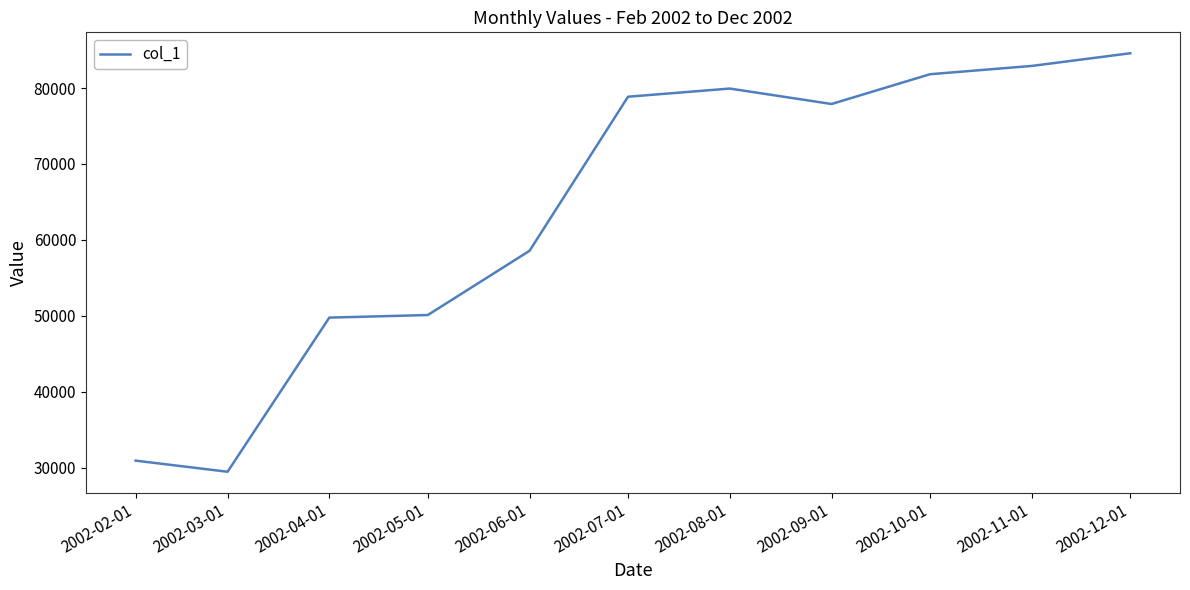

Reading right to left, extract all data points from this chart.

84578	82910	81818	77896	79930	78854	58565	50106	49765	29466	30932